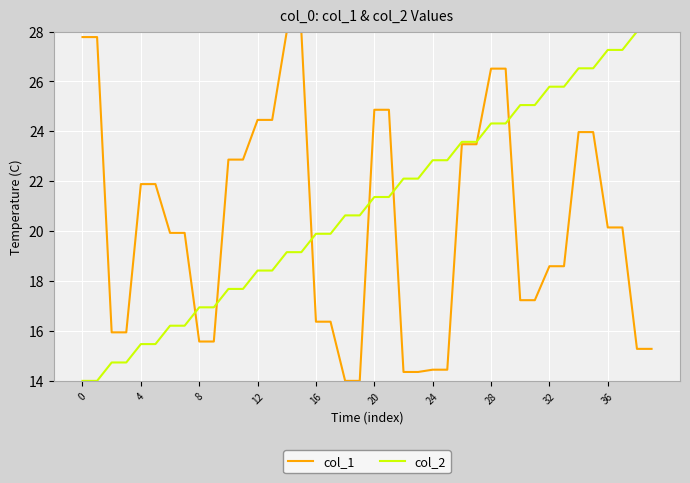

How many categories are shown in the chart?

40